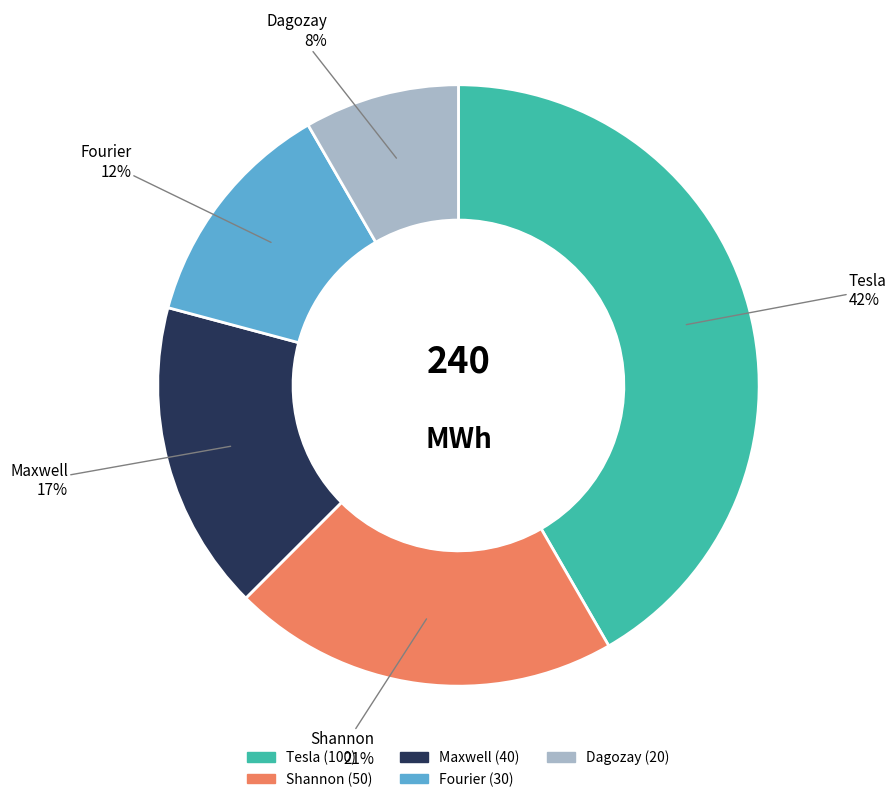

Is there a majority slice in this chart?

No